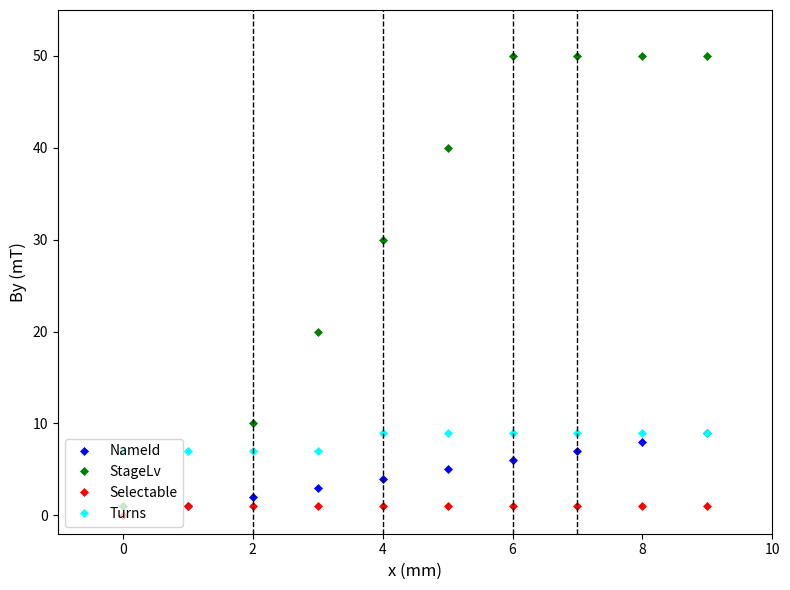

Does the chart display data point markers on the line(s)?

Yes